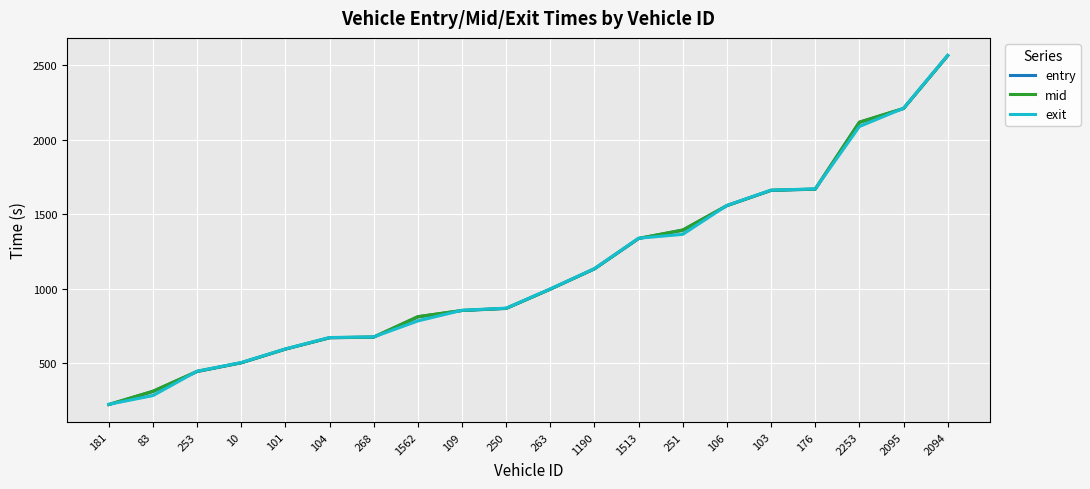

What are all the series names shown in the legend?

entry, mid, exit